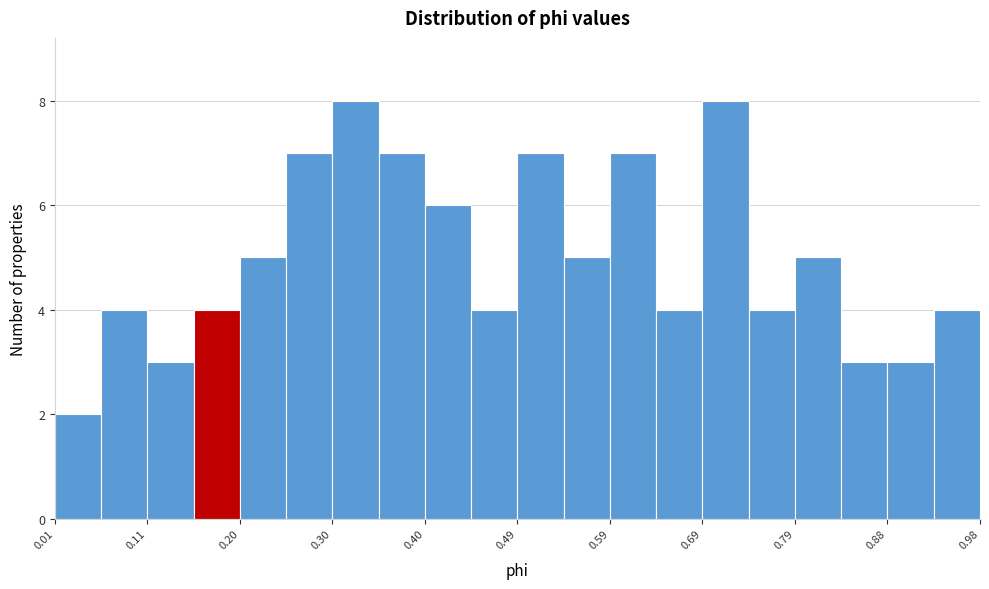

What is the height of the bar covering 0.40 to 0.45 on the x-axis? Neither the bar edges nor the heights are printed on the chart, so give them approximately, as read against the axes.

6